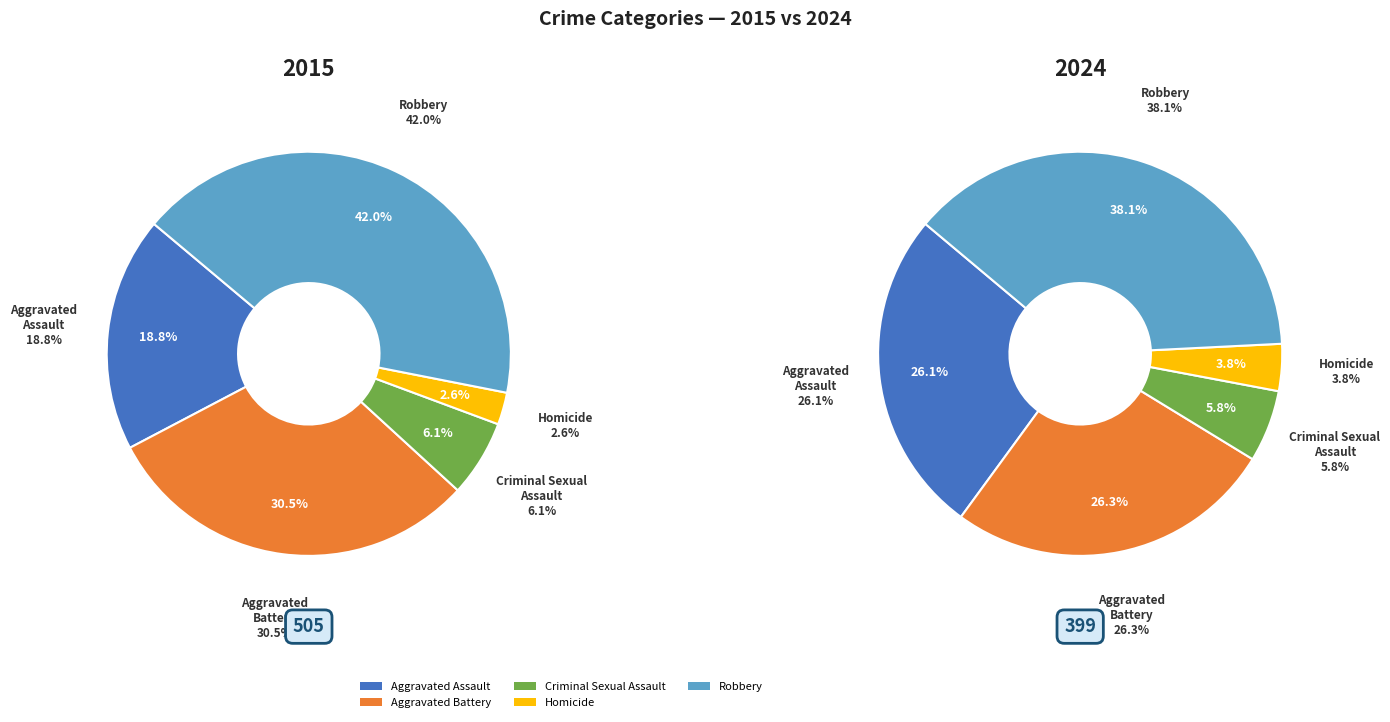

How much of the chart is everything except Aggravated Battery?

69.5%